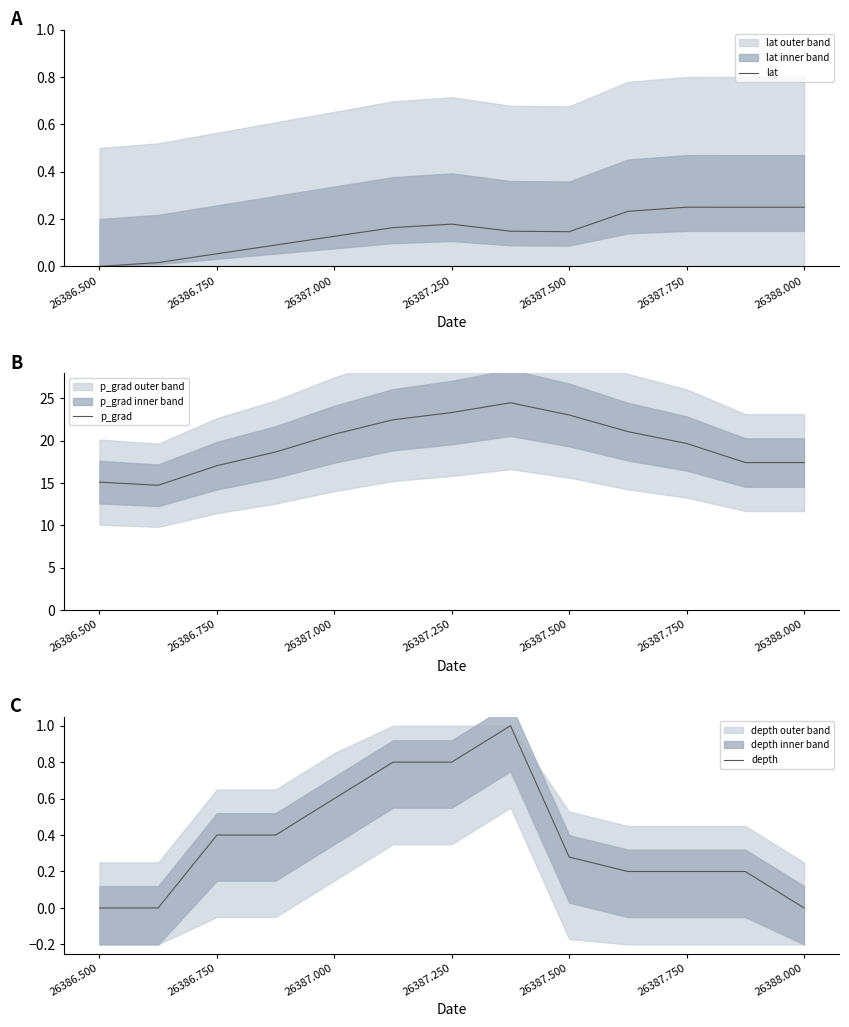

Where does the p_grad series first go above 19?

26387.000